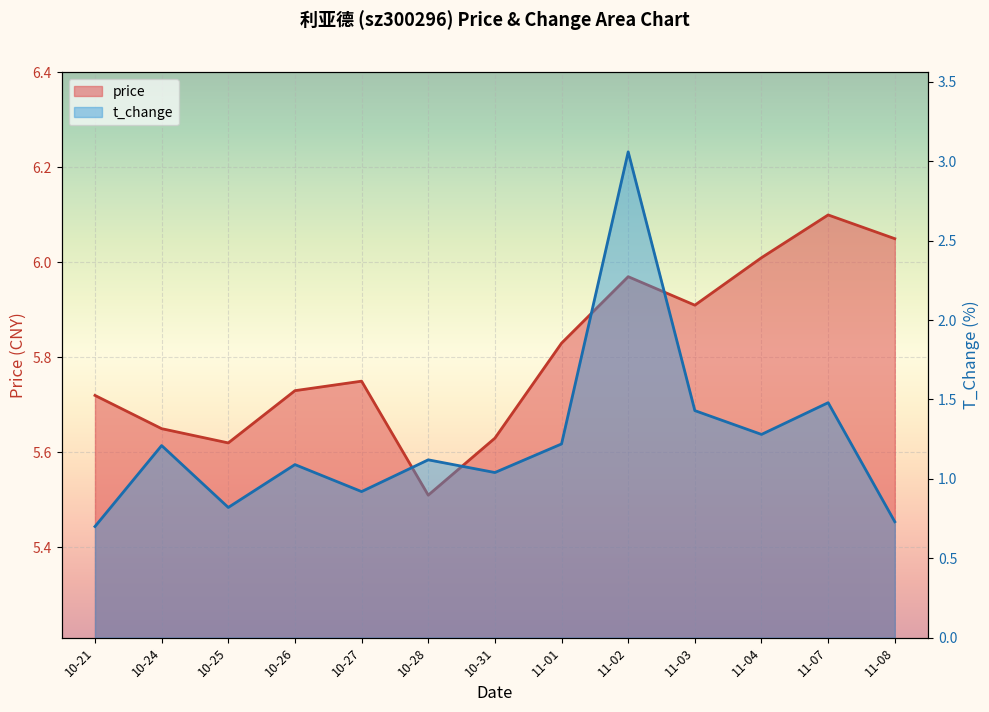

List the series in order of their overall mean, highest first.

price, t_change